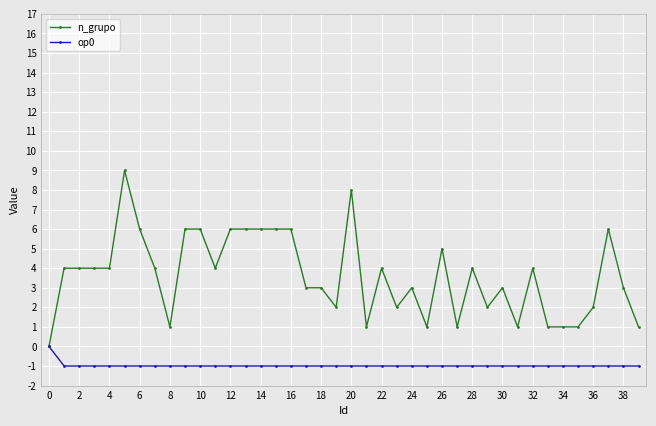

What is the greatest value displayed?

9